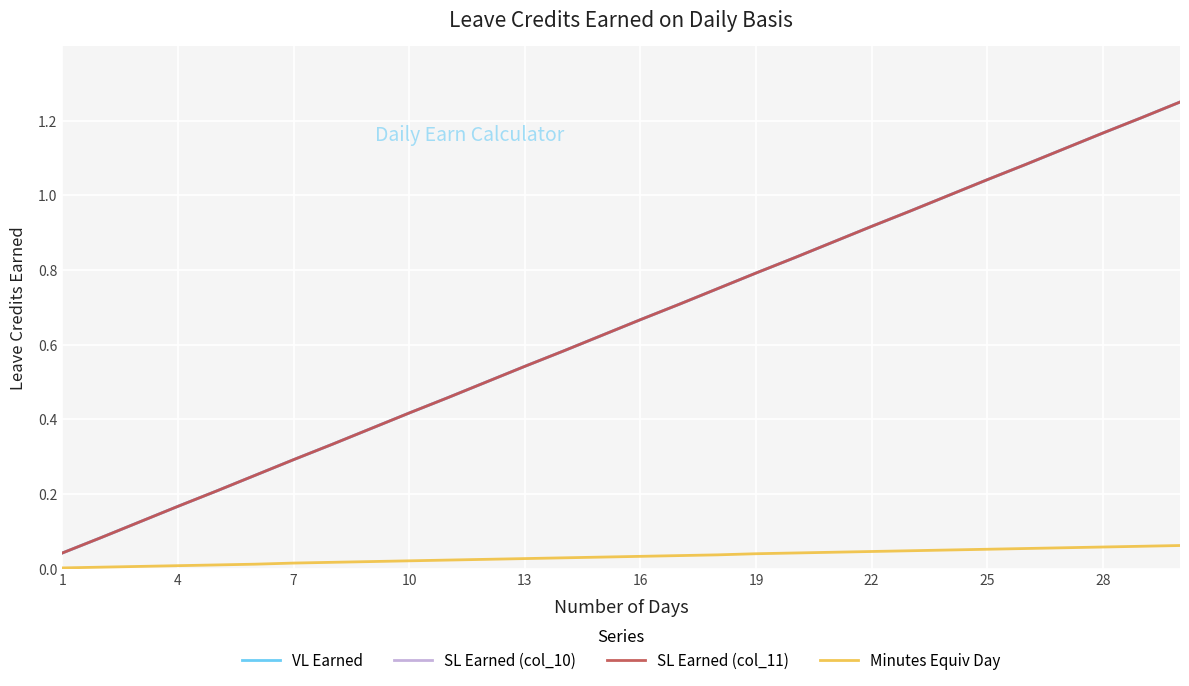

What is the highest value of the VL Earned series?

1.2